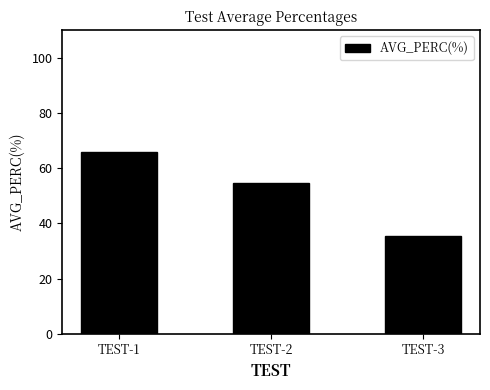

What is the sum of the values at TEST-3 and TEST-2?

90.0